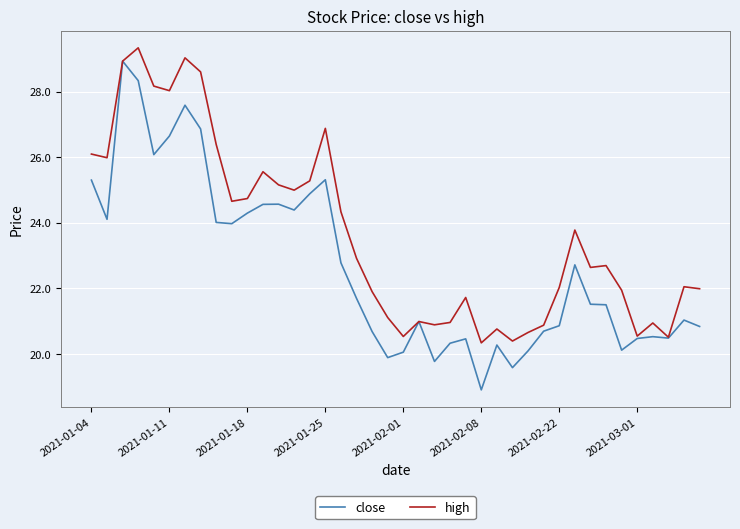

Which series has the largest total across all categories?

high